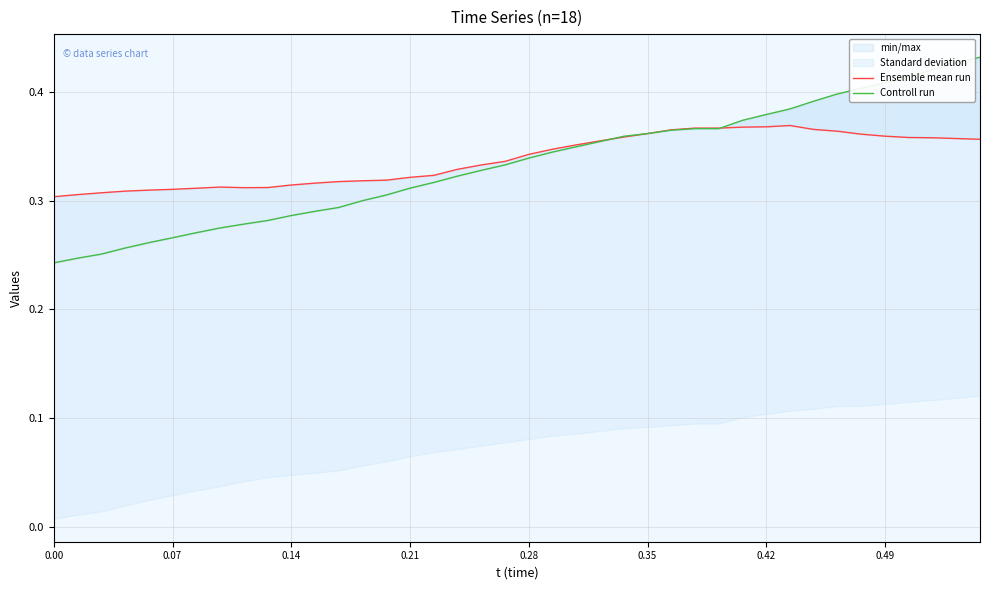

List the series in order of their overall mean, highest first.

Ensemble mean run, Controll run